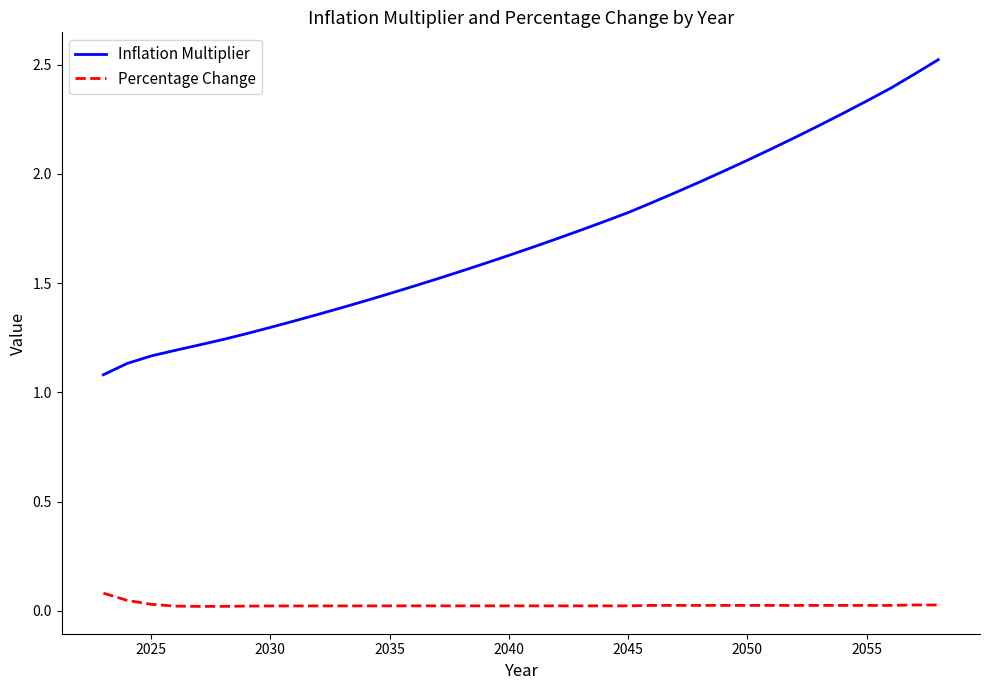

Which series has the largest total across all categories?

Inflation Multiplier